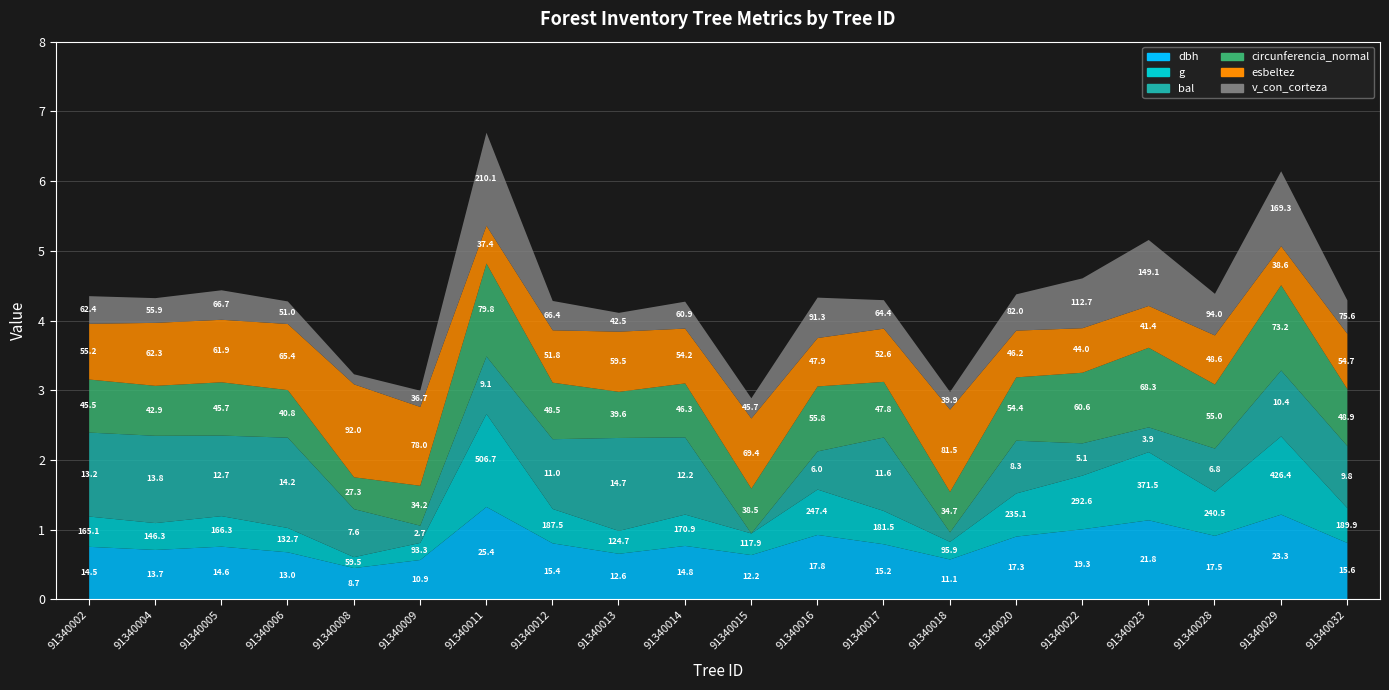

What is the sum of the bal values at 91340022 and 91340011?

14.2